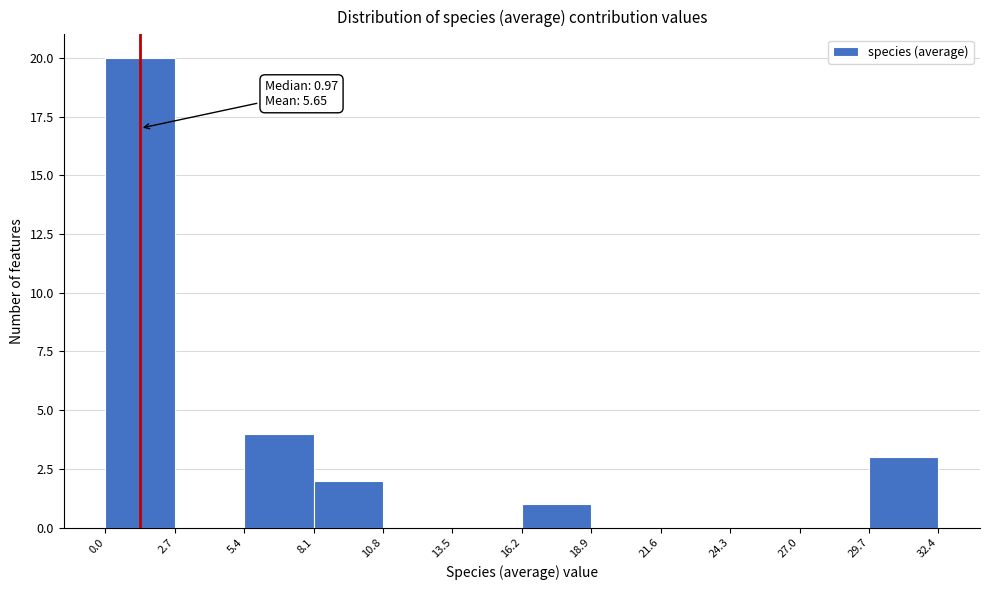

Over which range of the x-axis is the bar tallest?

0.0 to 2.7